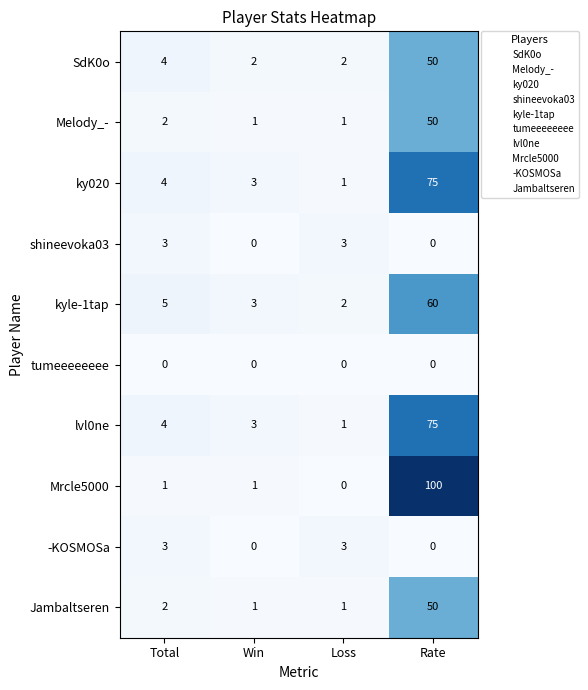

The Melody_- series shows 4 at Total. True or false?

False